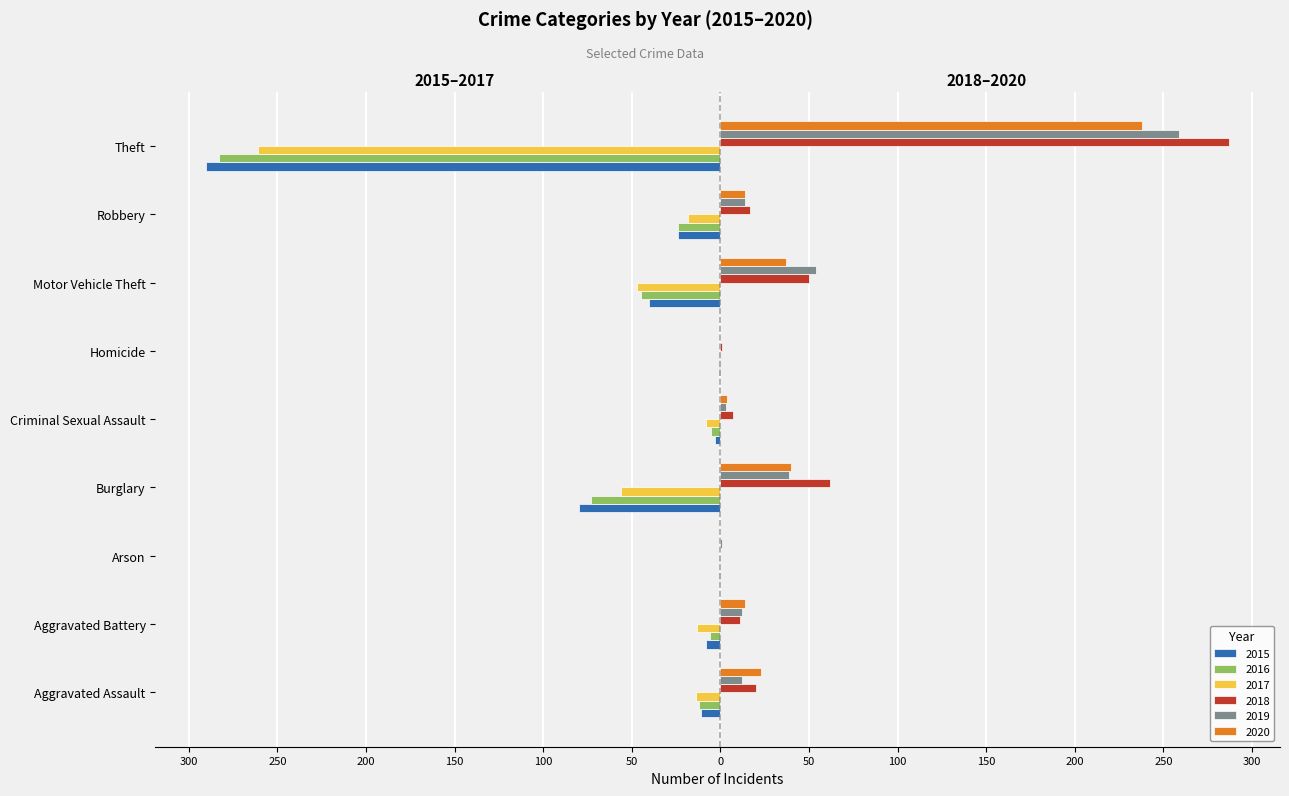

What are all the series names shown in the legend?

2015, 2016, 2017, 2018, 2019, 2020